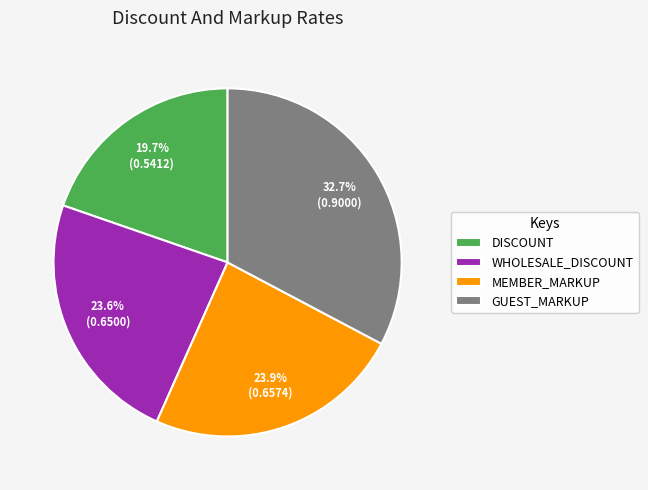

How many segments does this pie chart have?

4